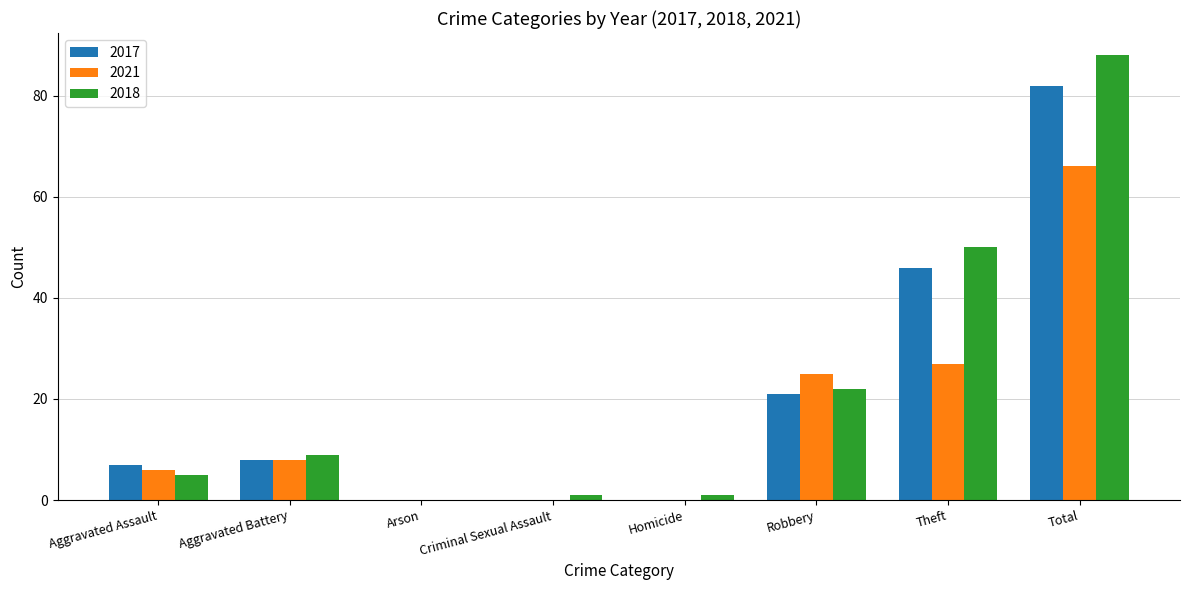

True or false: 2017 has a value of 9 at Robbery.

False